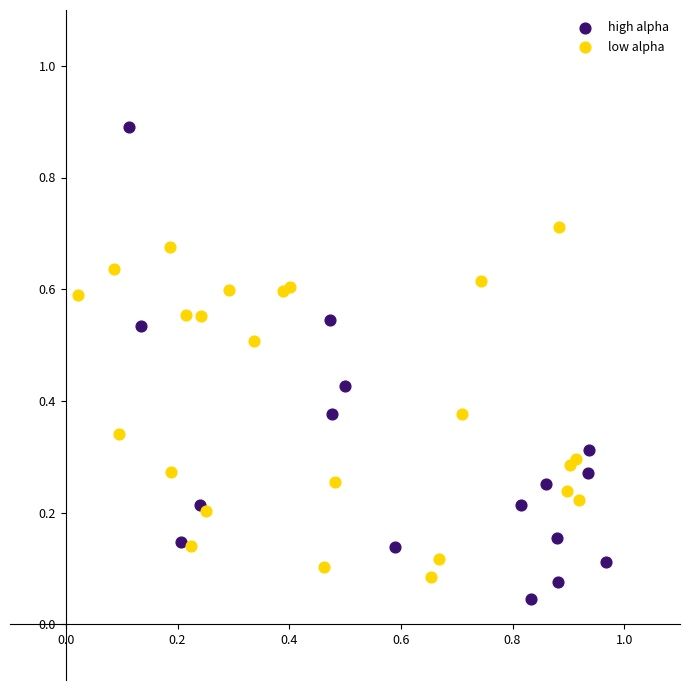

Which series has the largest Y range (max minus min)?

high alpha